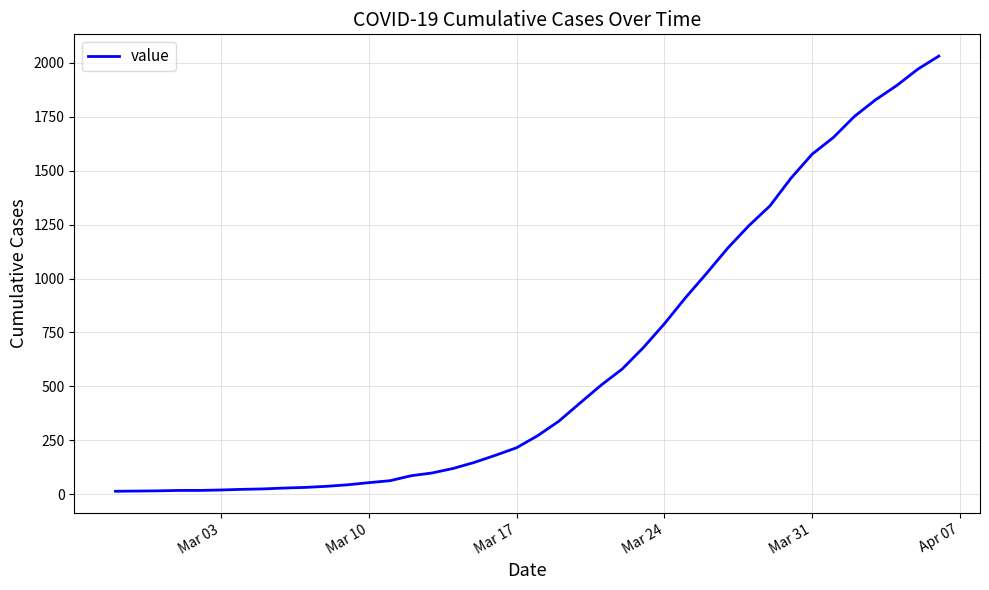

What is the maximum value shown in the chart?

2032